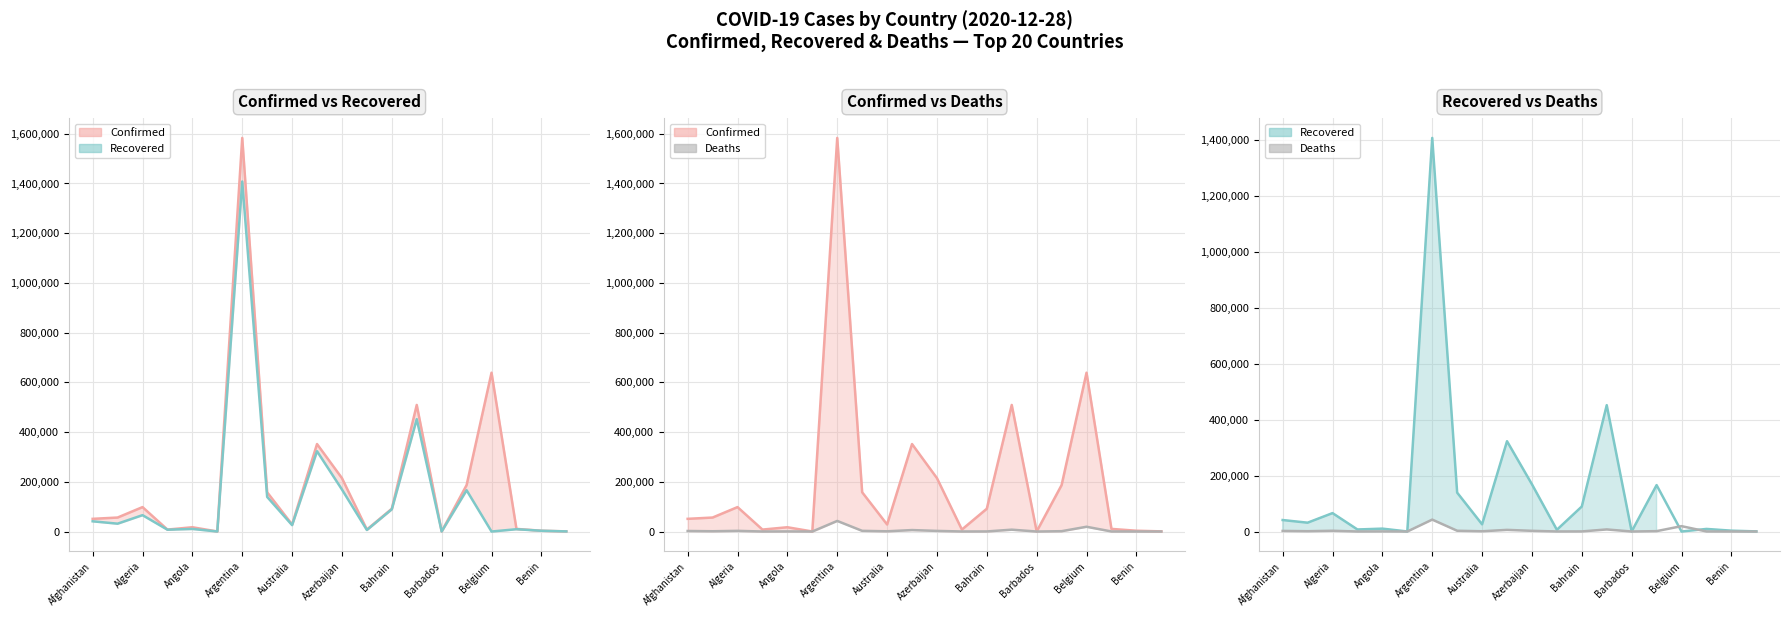

Does the chart display data point markers on the line(s)?

No